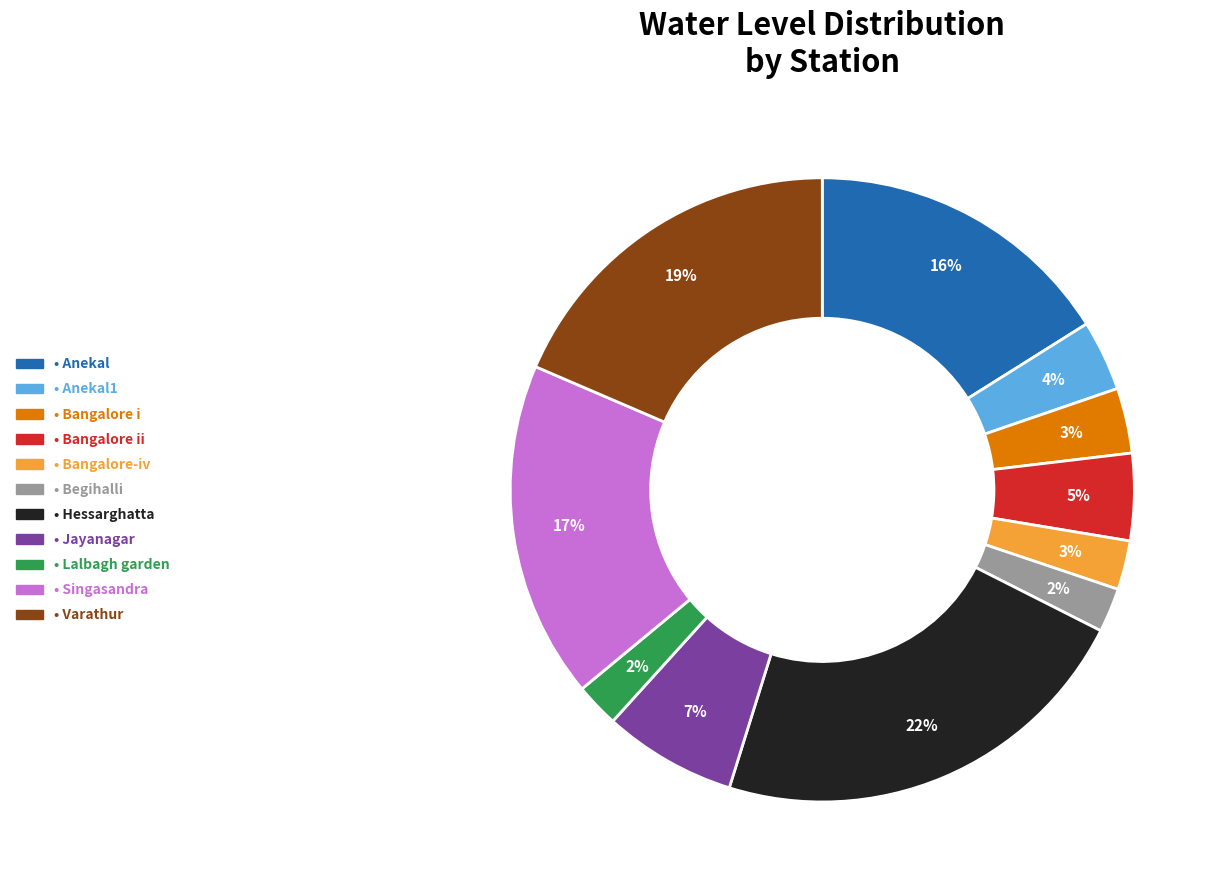

To the nearest percent, what is the difference between the largest and smallest slice percentages?

20%